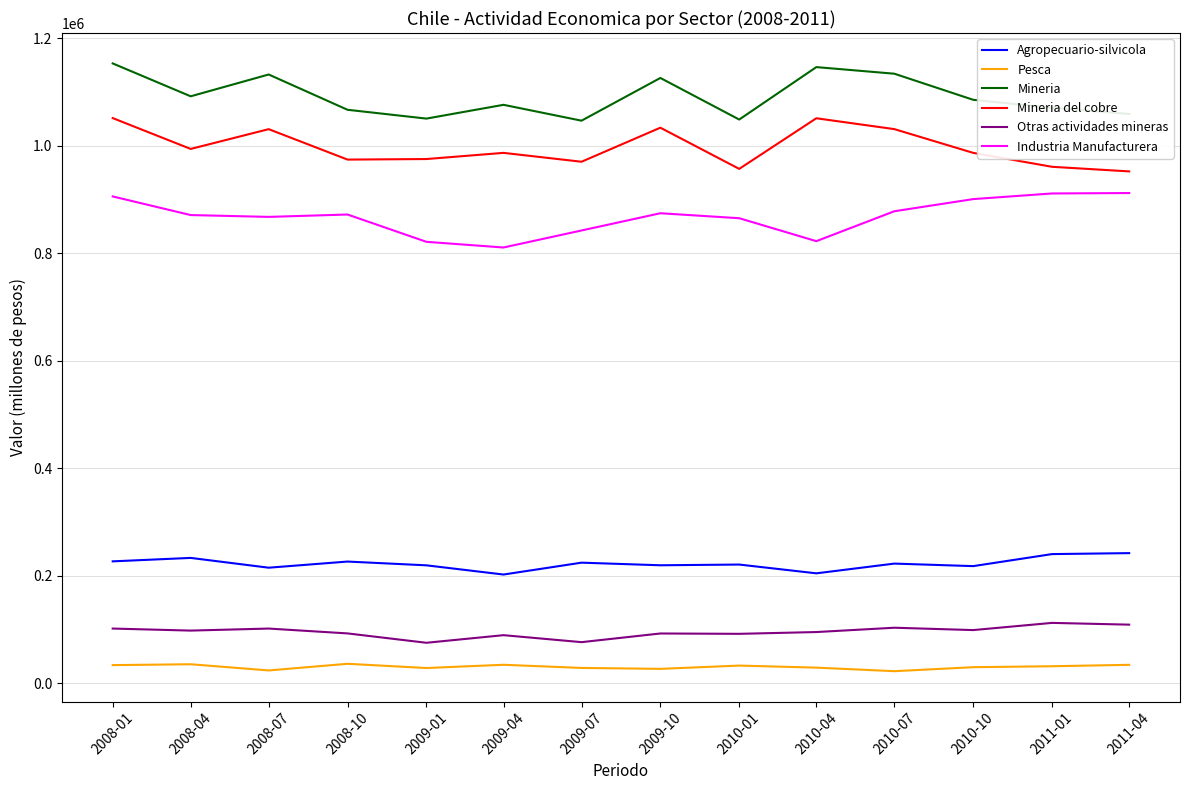

What is the difference between the highest and lowest values at 2010-01?

1015745